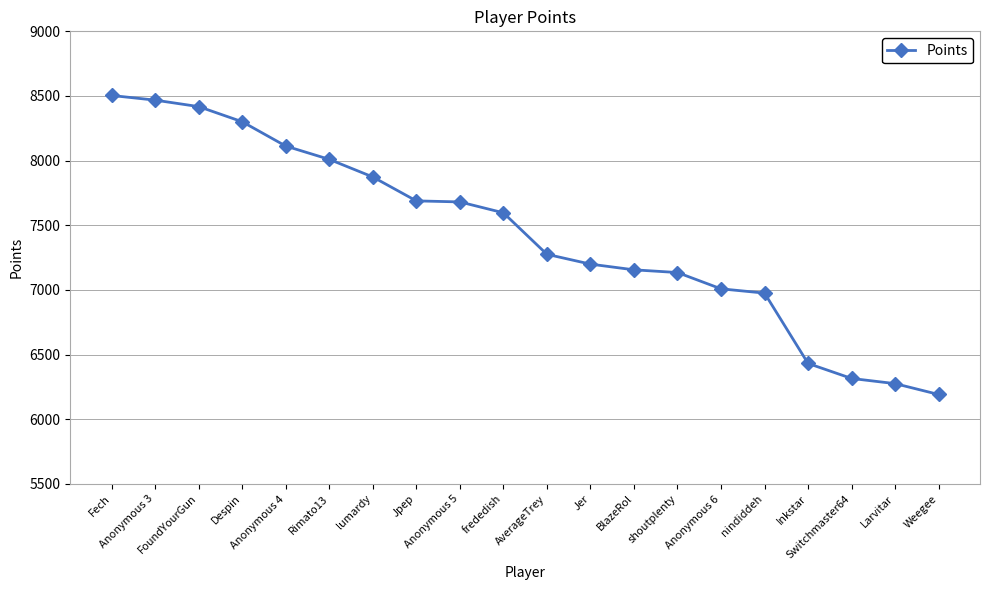

Where is the data nearest to the value 7348?

AverageTrey